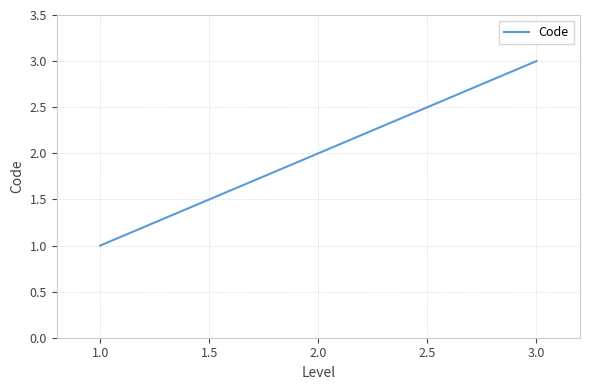

What is the change in value from 1.0 to 2.0?

+1